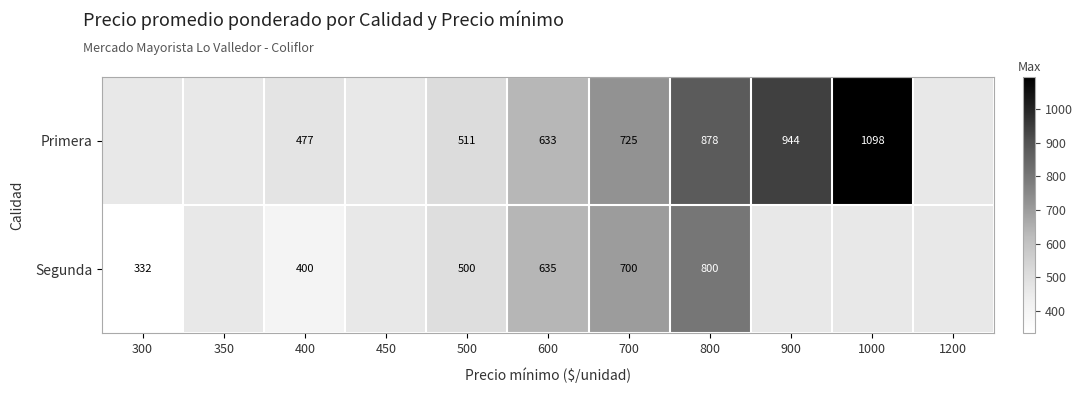

Which series changed the most between 400 and 800?

Primera